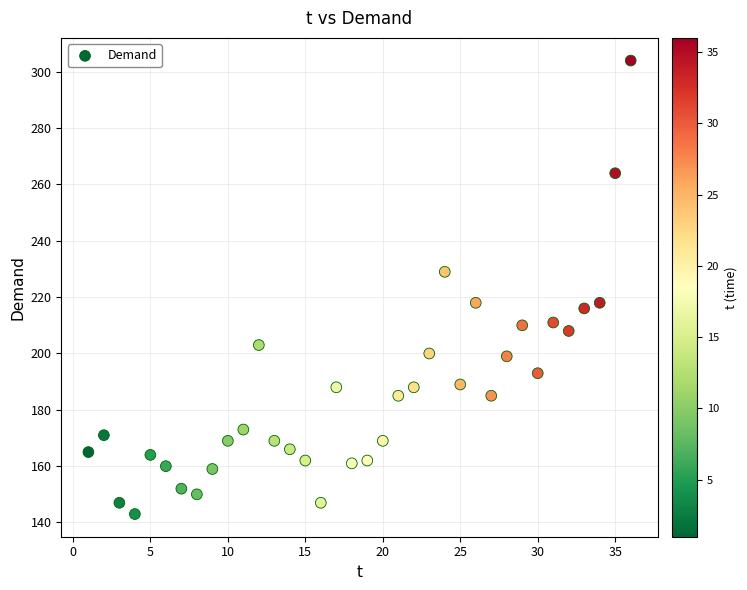

What is the range of X values (max minus min)?

35